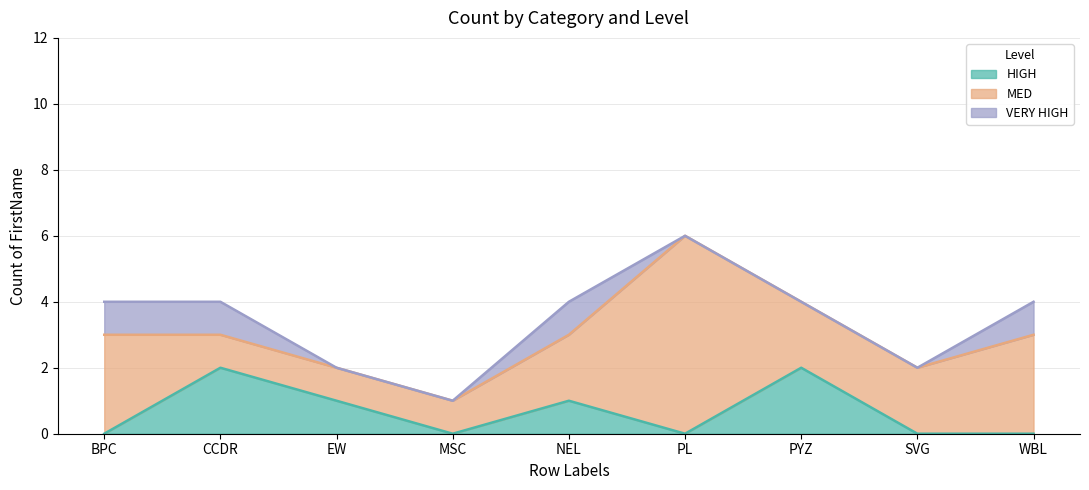

Reading right to left, extract all data points from this chart.

HIGH: WBL=0	SVG=0	PYZ=2	PL=0	NEL=1	MSC=0	EW=1	CCDR=2	BPC=0
MED: WBL=3	SVG=2	PYZ=2	PL=6	NEL=2	MSC=1	EW=1	CCDR=1	BPC=3
VERY HIGH: WBL=1	SVG=0	PYZ=0	PL=0	NEL=1	MSC=0	EW=0	CCDR=1	BPC=1